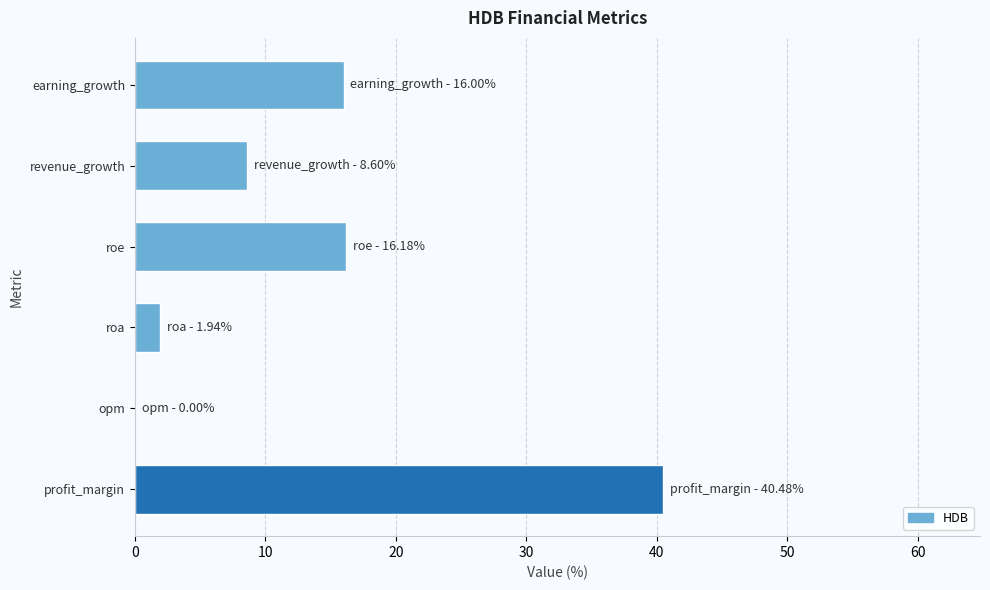

What is the change in value from opm to earning_growth?

+16.0